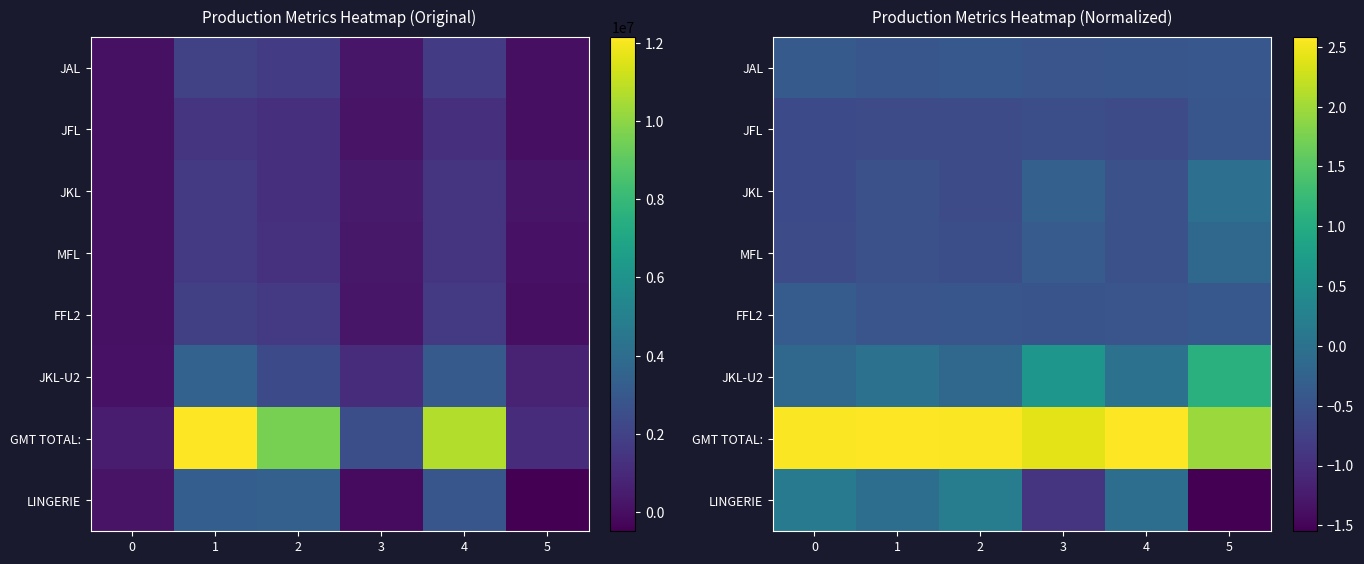

What is the difference between the maximum and minimum values in the JAL series?

0.1